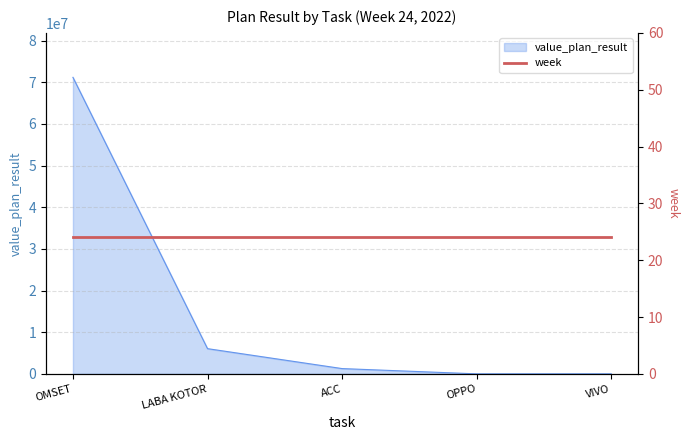

What is the label of the 3rd point from the right?

ACC